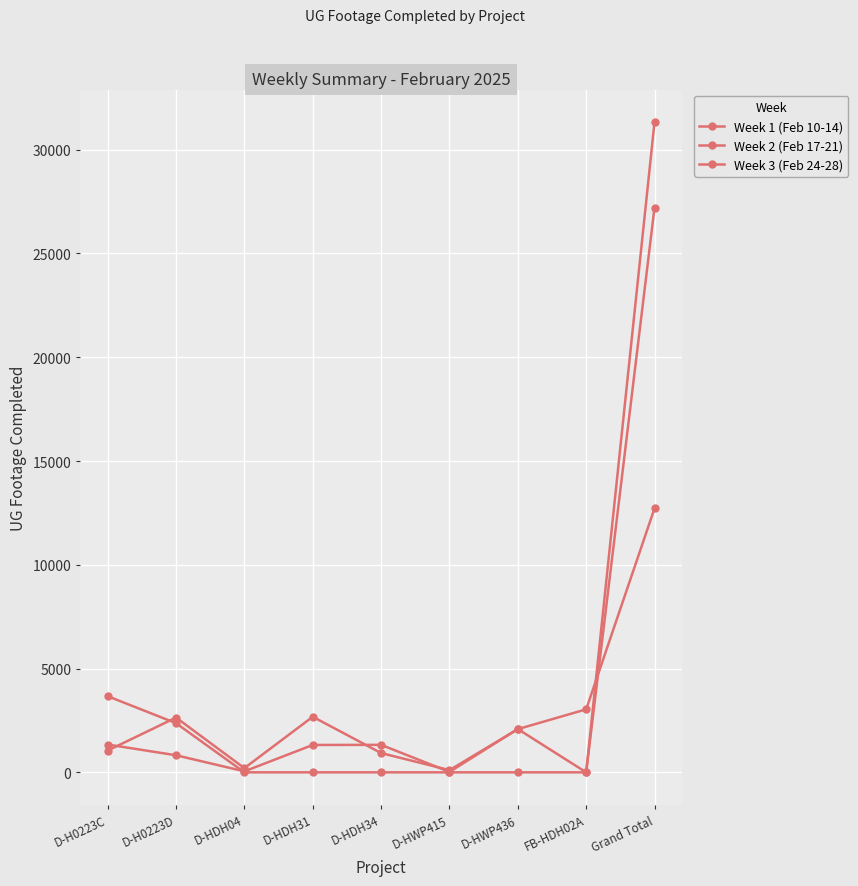

How many values in the Week 3 (Feb 24-28) series exceed 0?

3